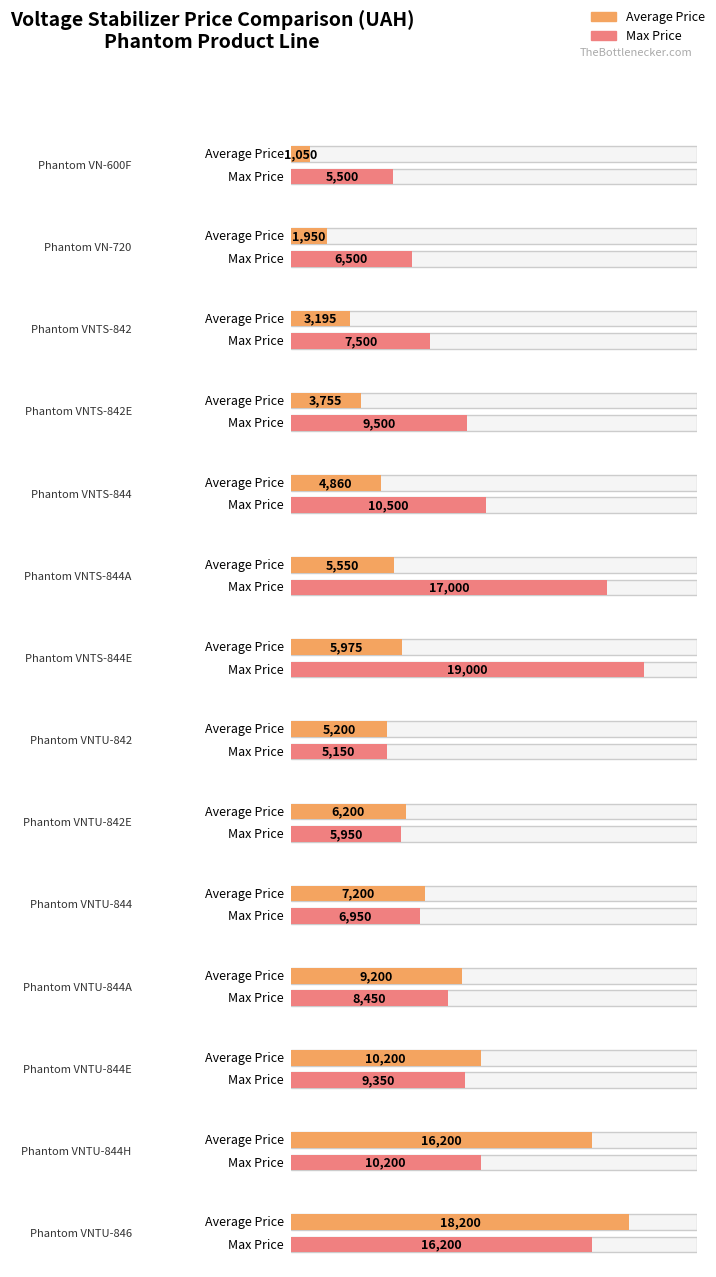

What is the average value of the Max Price series?

9839